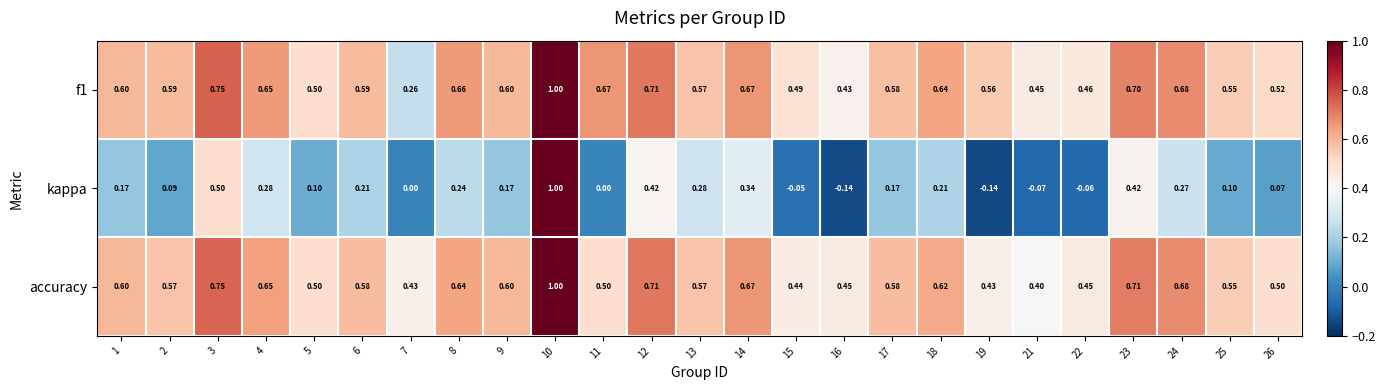

Is the value of accuracy at 8 greater than the value of kappa at 17?

Yes